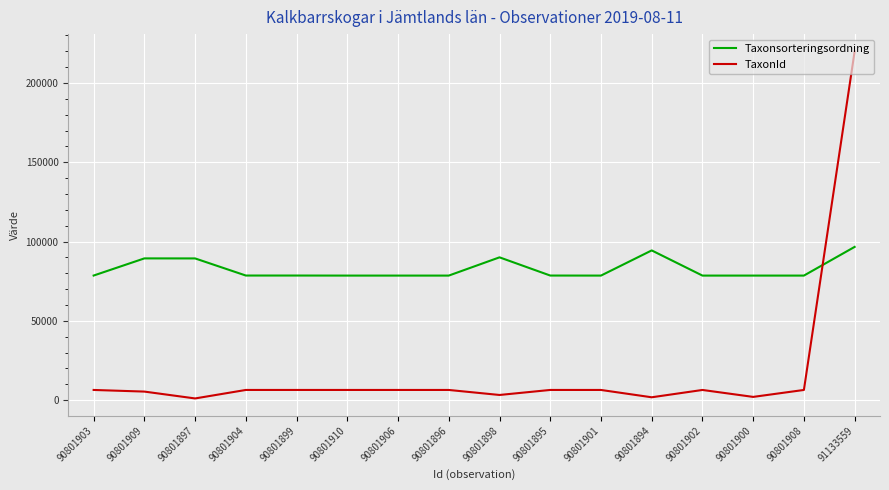

At which label does TaxonId reach its peak?

91133559